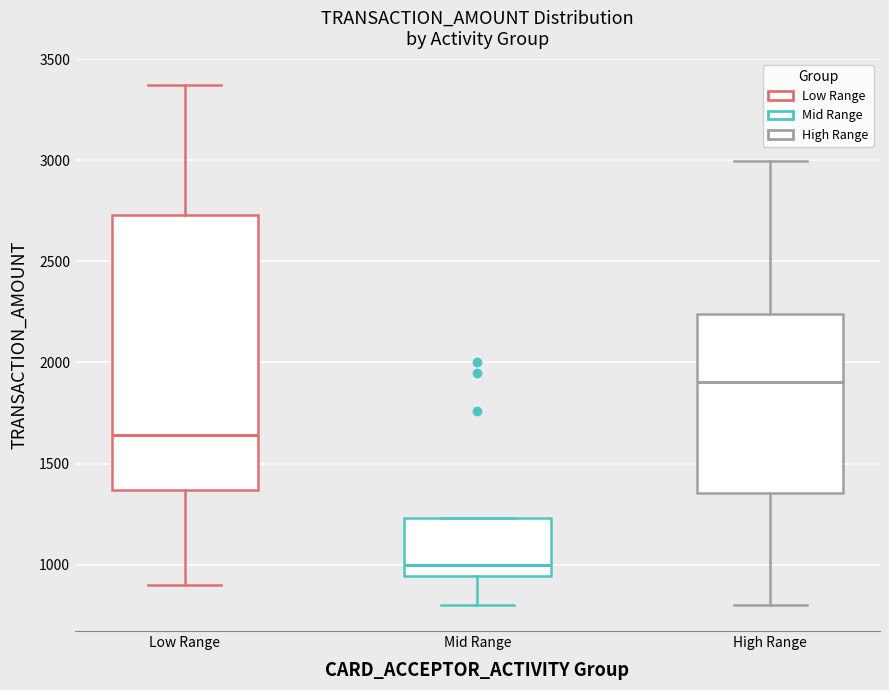

Comparing the boxes themselves (not the whiskers), which one is the tallest?

Low Range